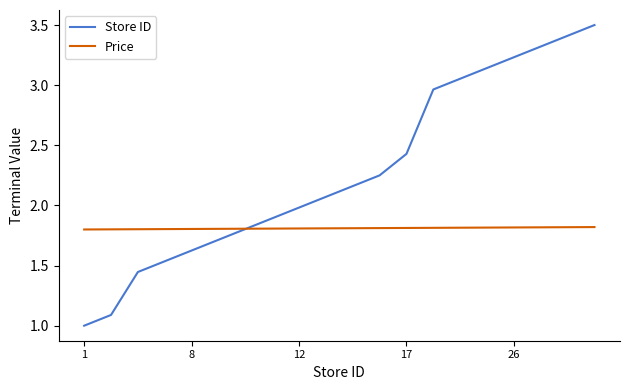

Count the number of data series in this chart.

2